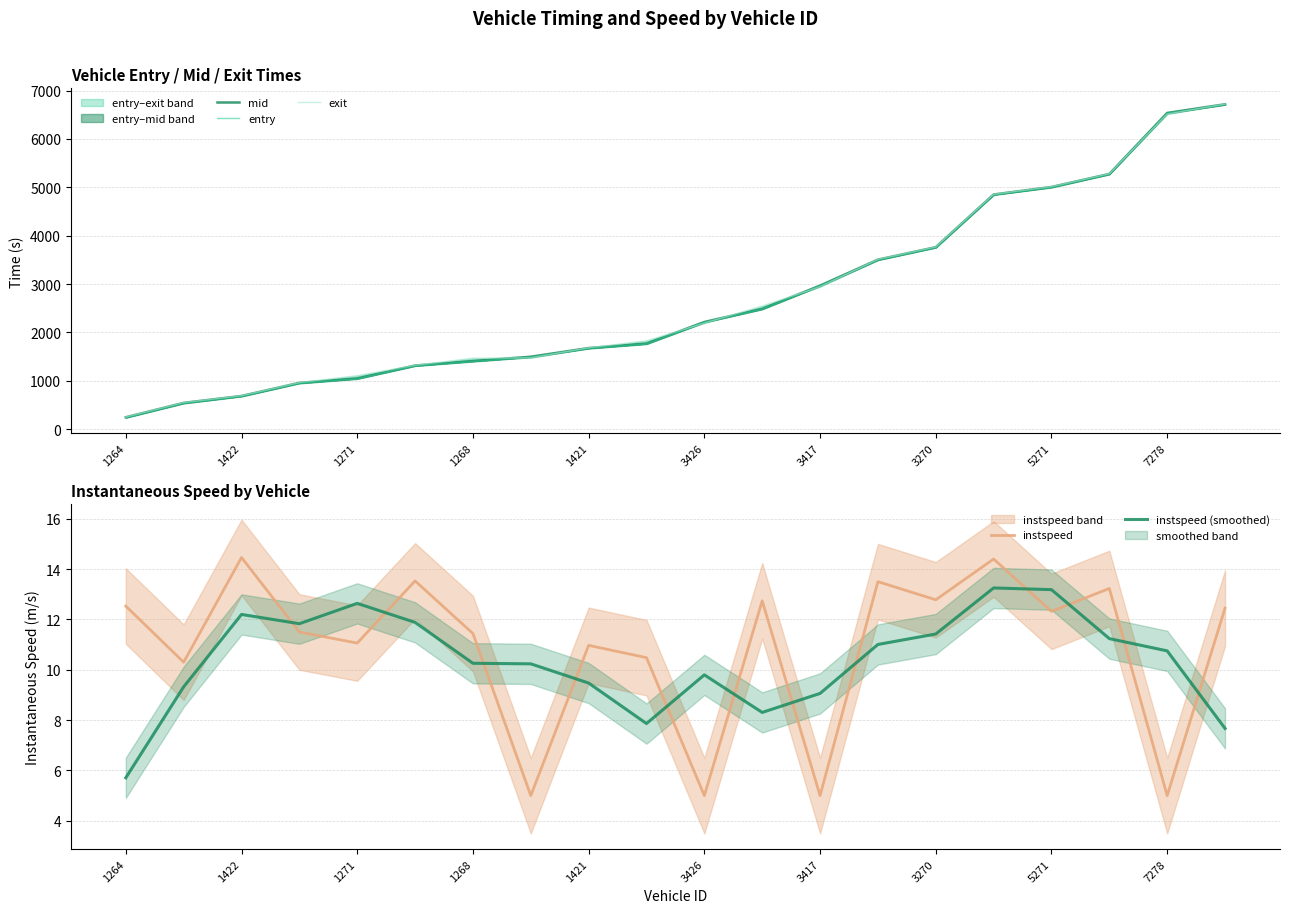

In instspeed, how many points are lower than both neighbors (excluding endpoints)?

8